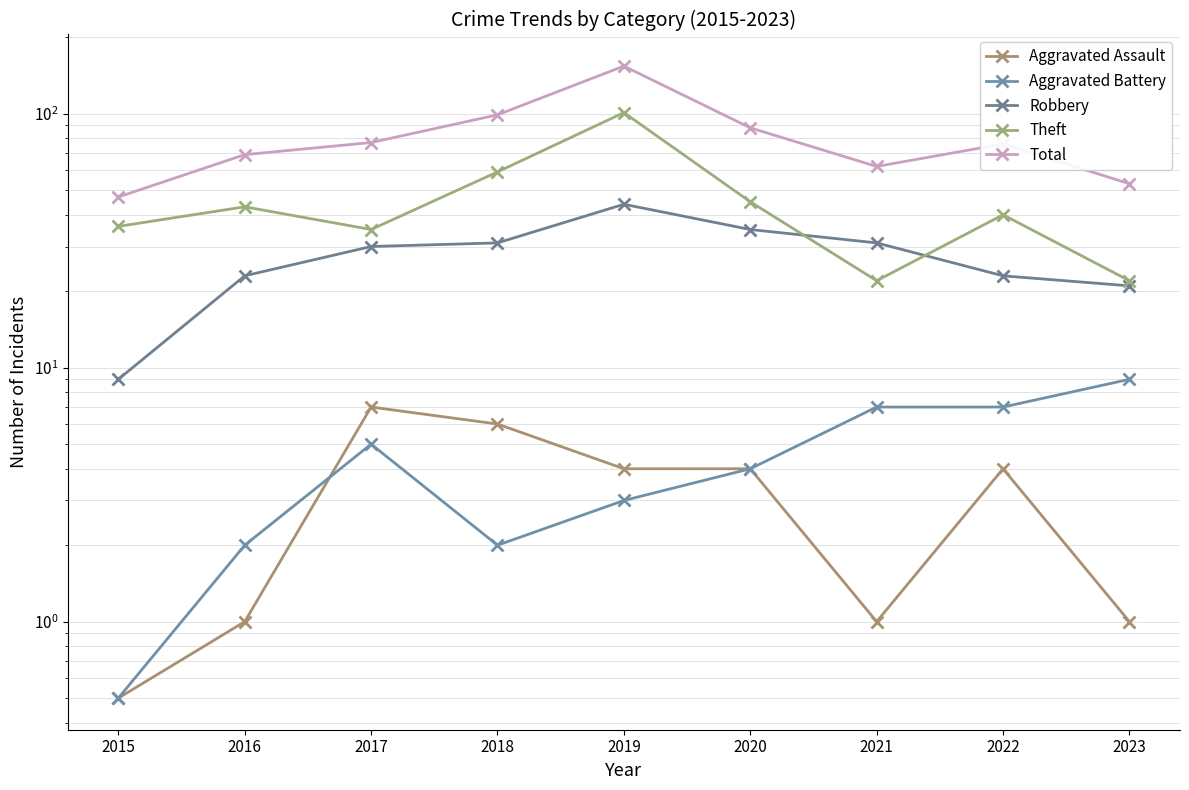

Which category has the highest value in the Aggravated Assault series?

2017